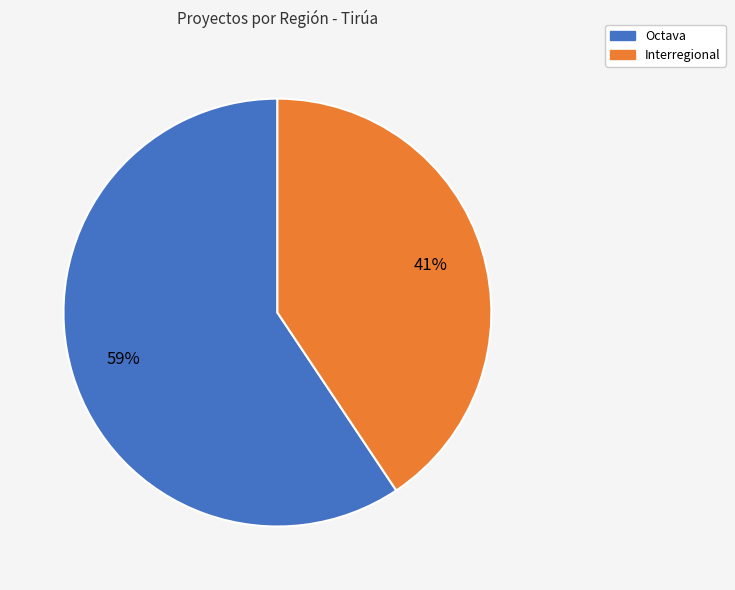

How many slices are in this pie chart?

2